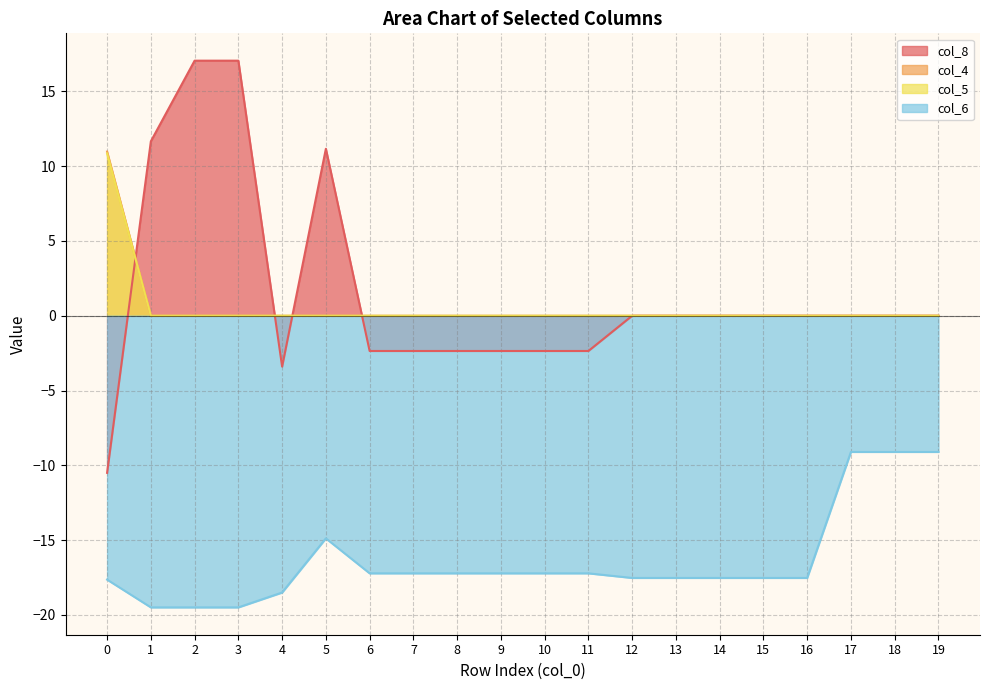

What is the smallest value displayed?

-19.5